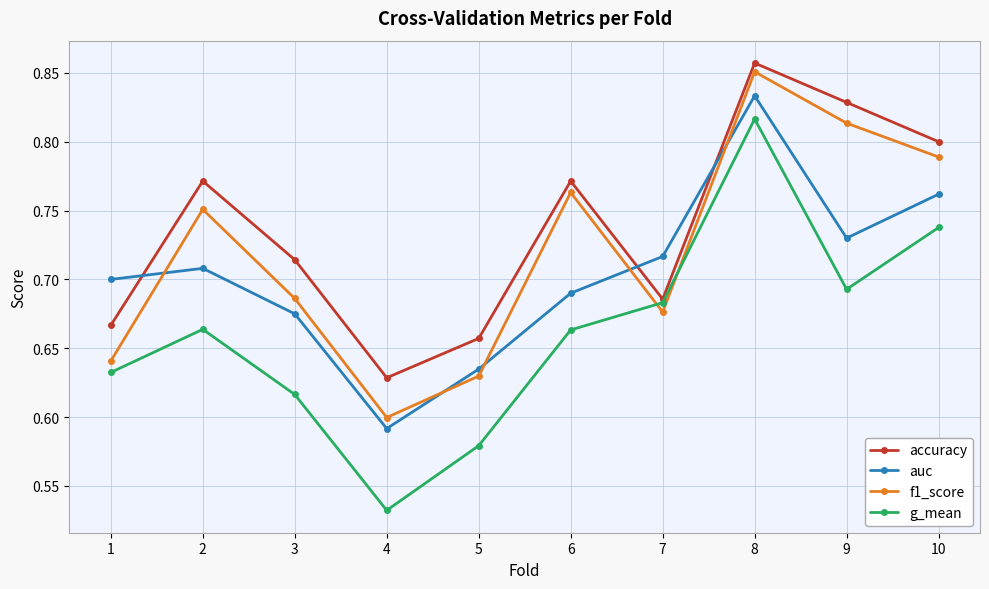

Where is the first local maximum for f1_score?

2